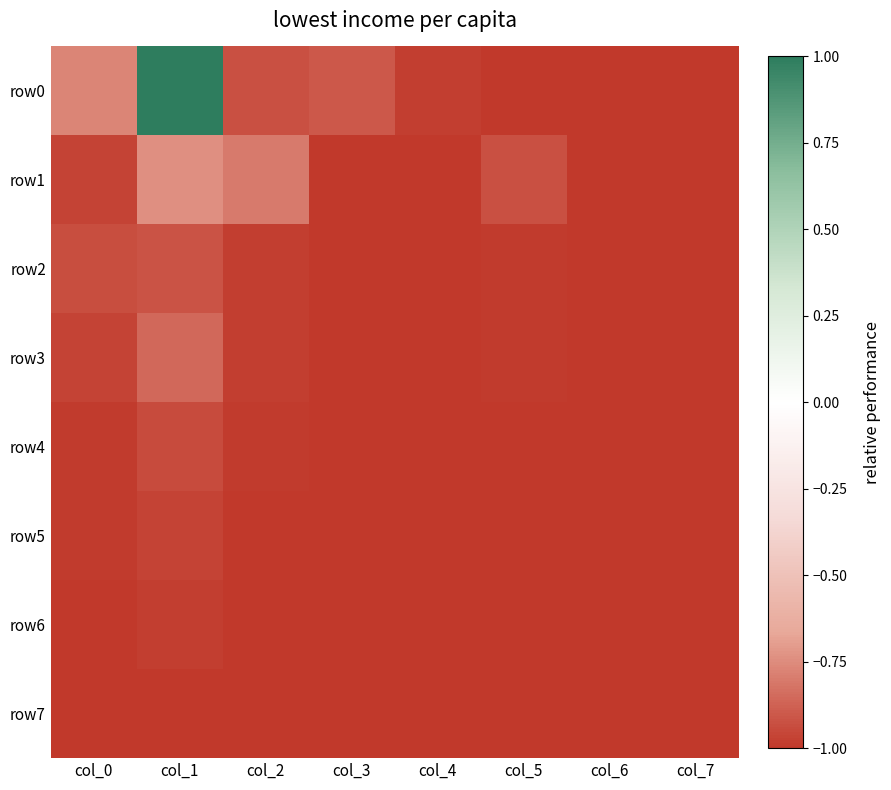

Reading left to right, list all the values displayed in this chart.

row0: col_0=-0.8	col_1=1.0	col_2=-0.9	col_3=-0.9	col_4=-1.0	col_5=-1.0	col_6=-1.0	col_7=-1.0
row1: col_0=-1.0	col_1=-0.7	col_2=-0.8	col_3=-1.0	col_4=-1.0	col_5=-0.9	col_6=-1.0	col_7=-1.0
row2: col_0=-0.9	col_1=-0.9	col_2=-1.0	col_3=-1.0	col_4=-1.0	col_5=-1.0	col_6=-1.0	col_7=-1.0
row3: col_0=-1.0	col_1=-0.9	col_2=-1.0	col_3=-1.0	col_4=-1.0	col_5=-1.0	col_6=-1.0	col_7=-1.0
row4: col_0=-1.0	col_1=-0.9	col_2=-1.0	col_3=-1.0	col_4=-1.0	col_5=-1.0	col_6=-1.0	col_7=-1.0
row5: col_0=-1.0	col_1=-1.0	col_2=-1.0	col_3=-1.0	col_4=-1.0	col_5=-1.0	col_6=-1.0	col_7=-1.0
row6: col_0=-1.0	col_1=-1.0	col_2=-1.0	col_3=-1.0	col_4=-1.0	col_5=-1.0	col_6=-1.0	col_7=-1.0
row7: col_0=-1.0	col_1=-1.0	col_2=-1.0	col_3=-1.0	col_4=-1.0	col_5=-1.0	col_6=-1.0	col_7=-1.0